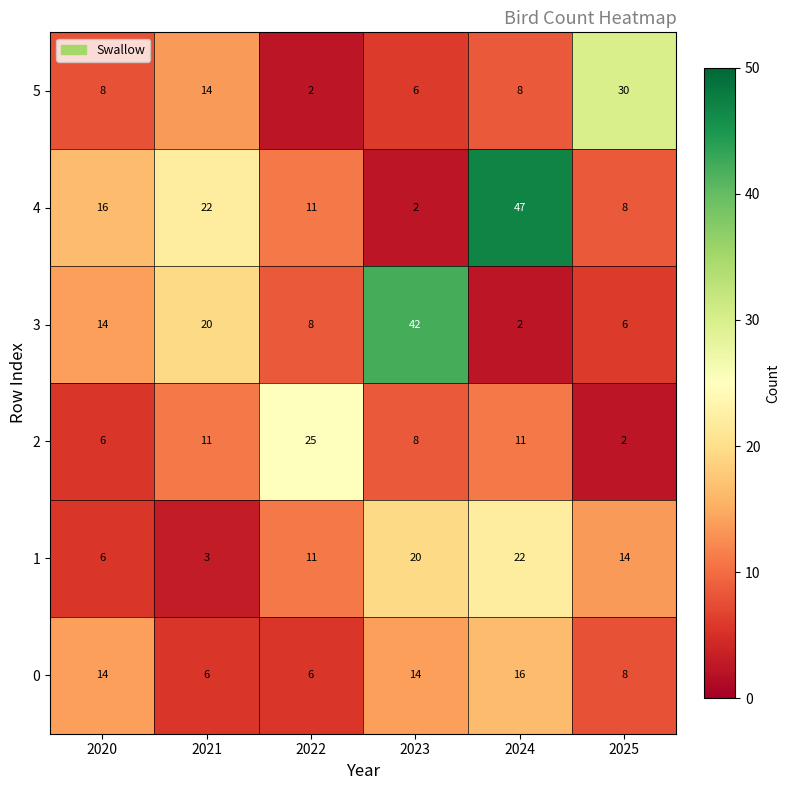

What is the difference between the maximum and minimum values in the 5 series?

28